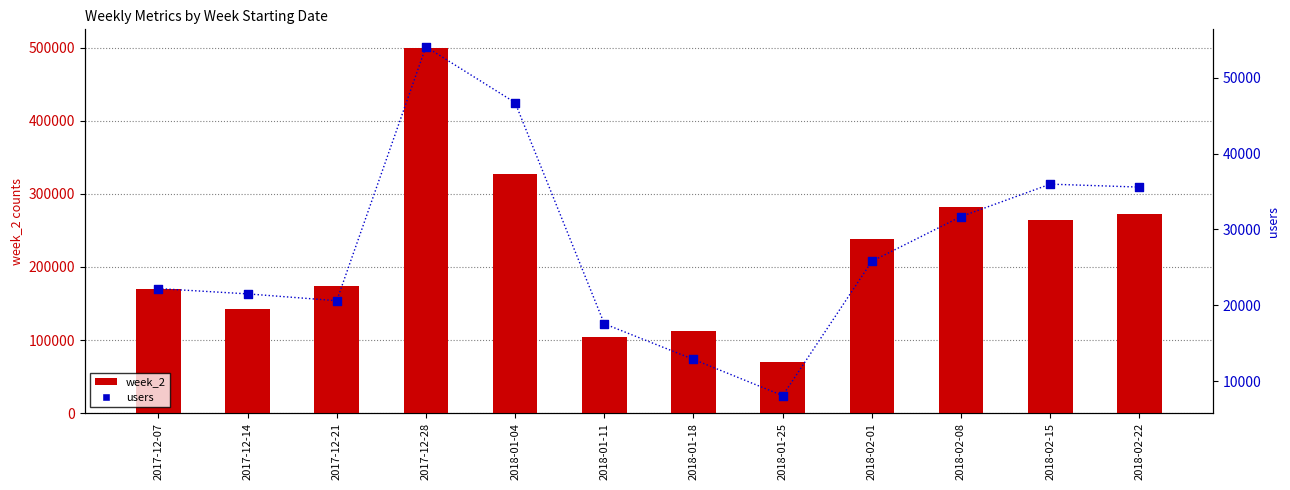

At how many categories does at least one series exceed 151626?

8